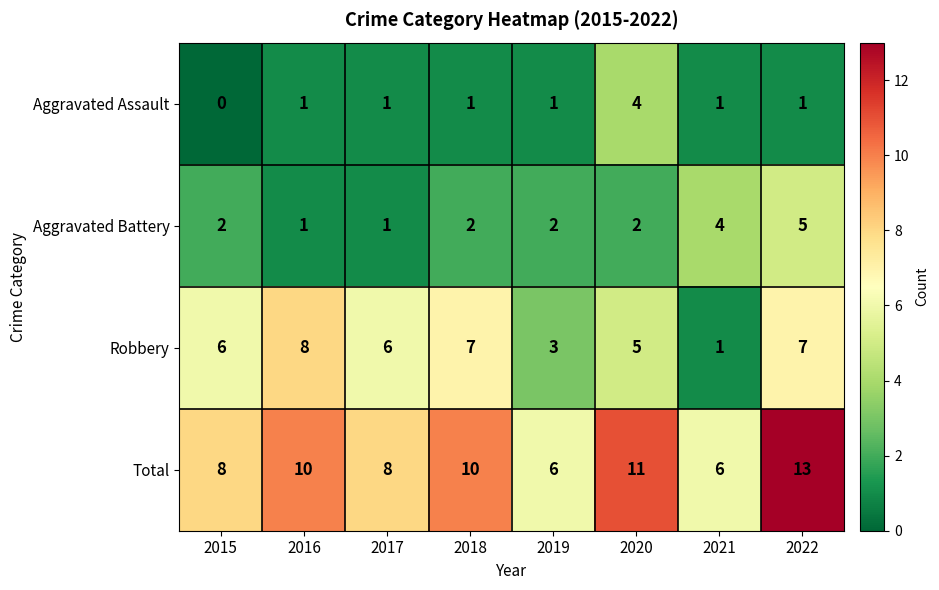

The Total series shows 6 at 2019. True or false?

True